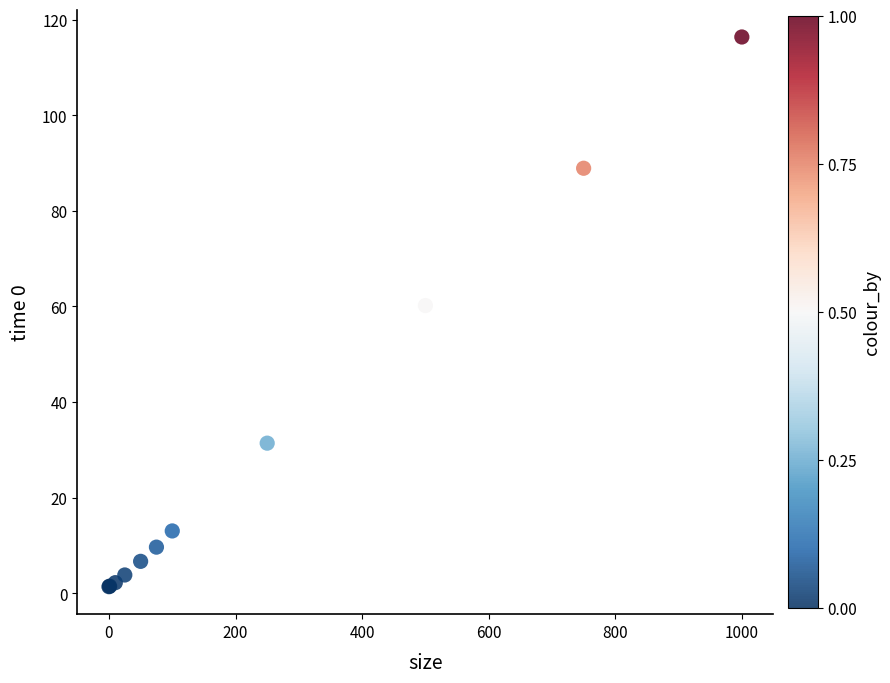

What Y value in the scatter plot is closest to 58?

60.2